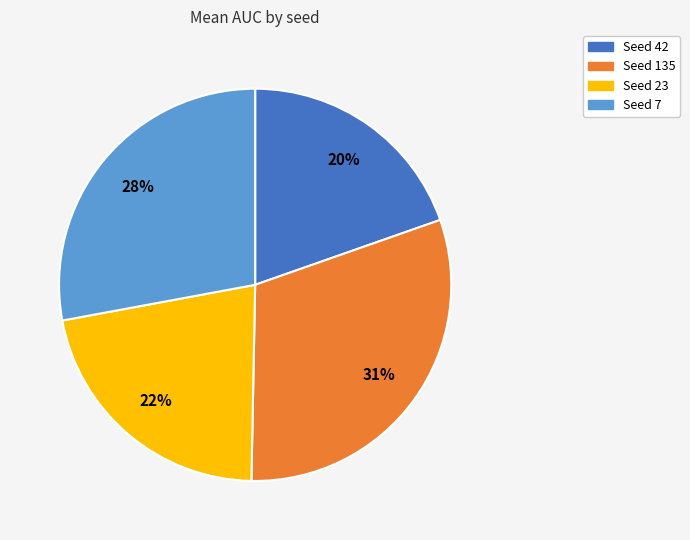

Is there a majority slice in this chart?

No